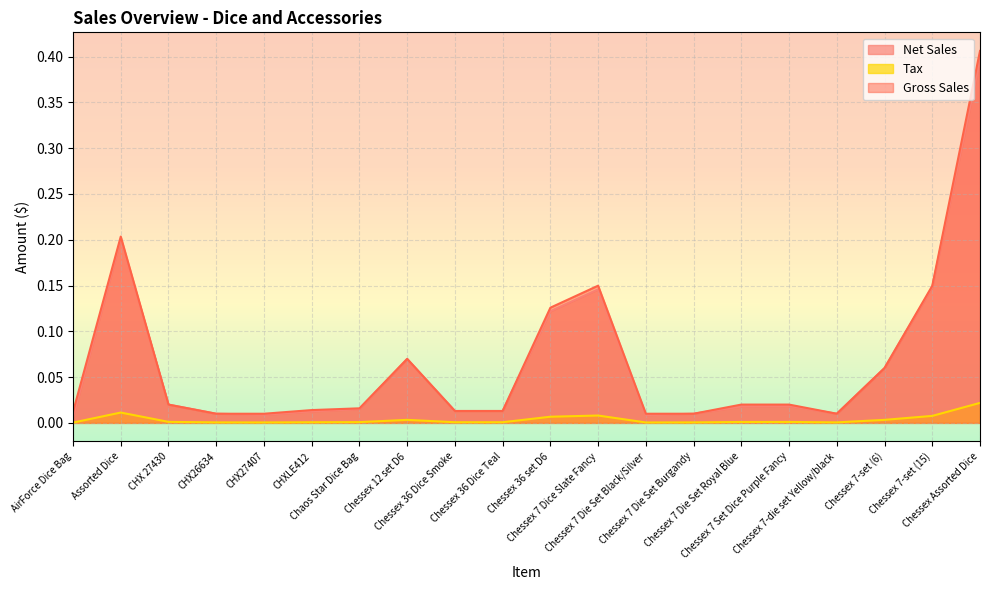

Which series has the widest spread of values?

Gross Sales